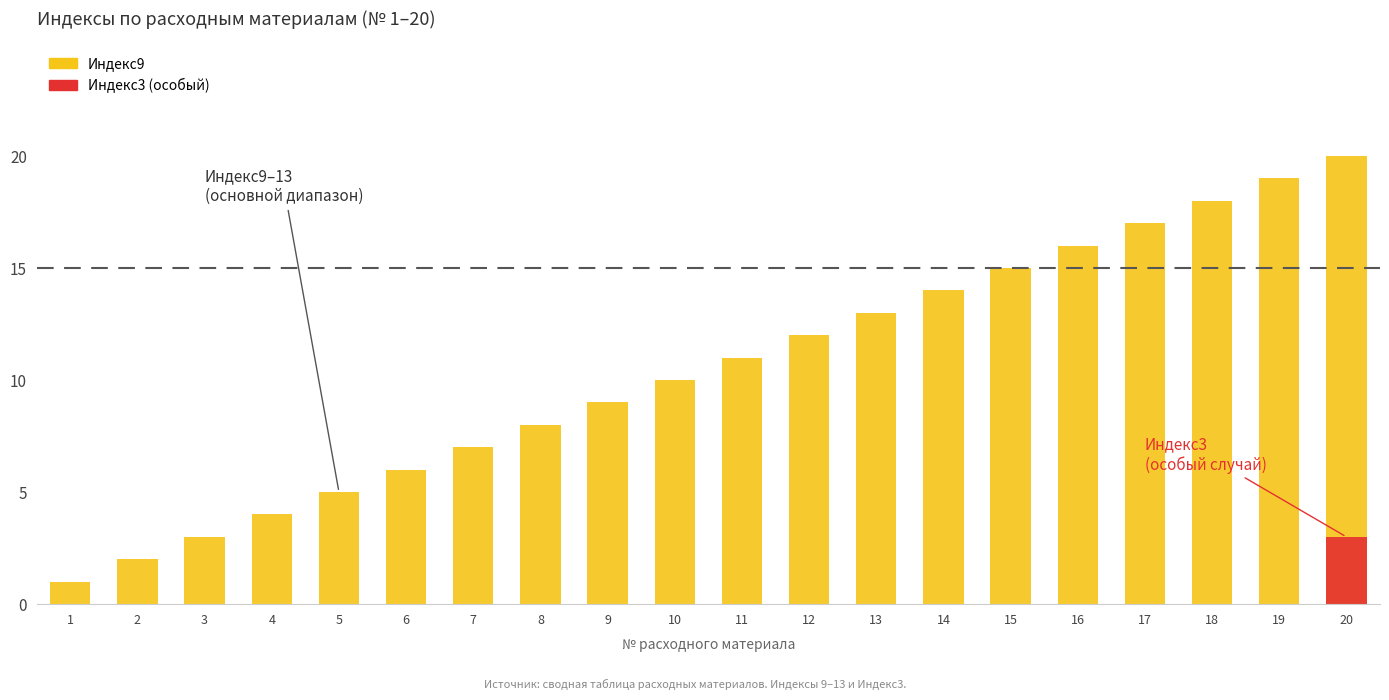

Where does the data first go above 11?

12